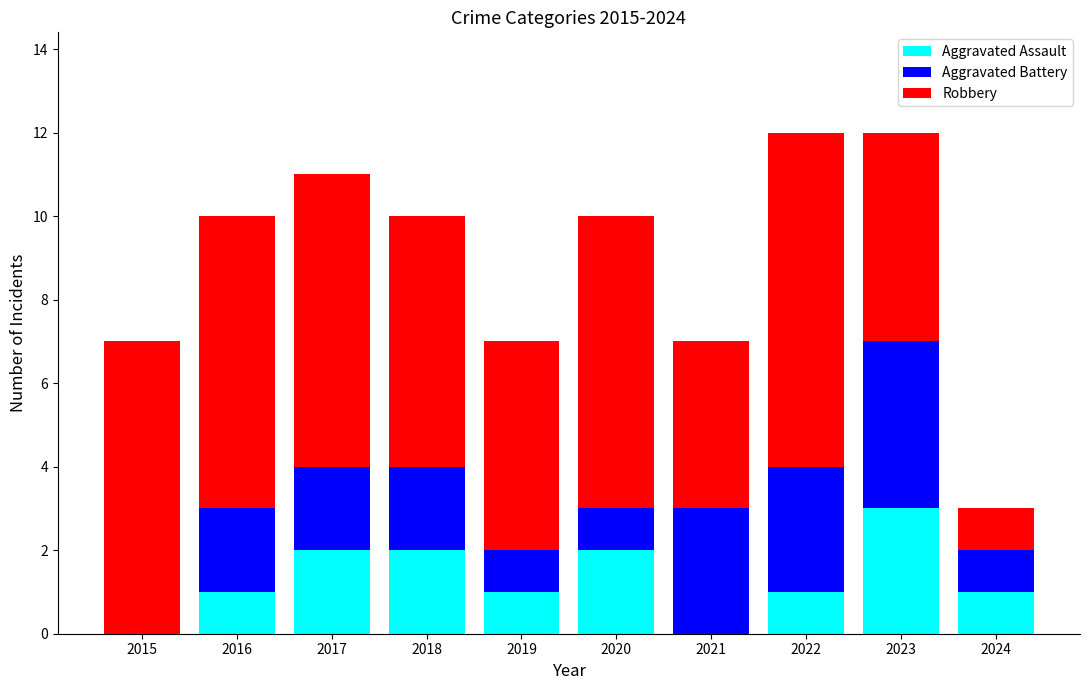

The value of Aggravated Assault at 2023 is 2. True or false?

False